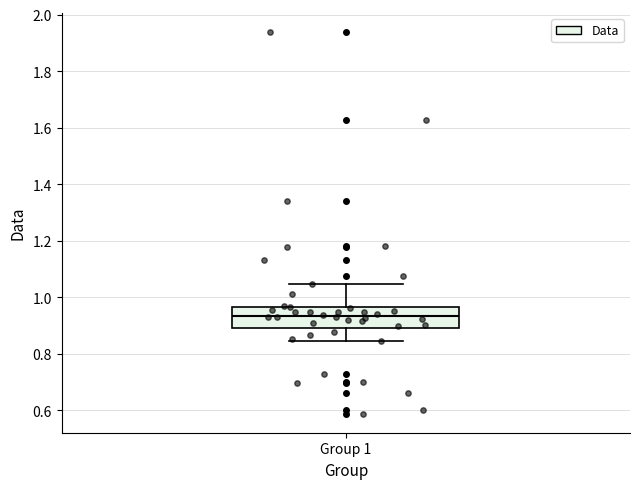

Where is the lower edge of the box for Group 1 on the y-axis? The values are not printed on the chart, so give them approximately, as read against the axis.

0.90